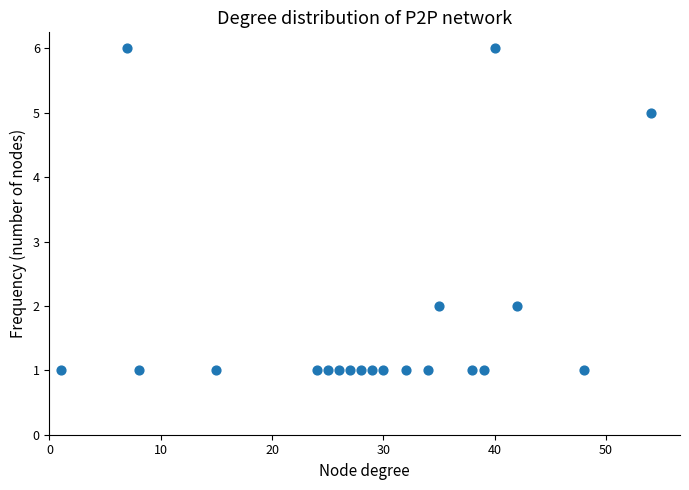

What is the range of X values (max minus min)?

53